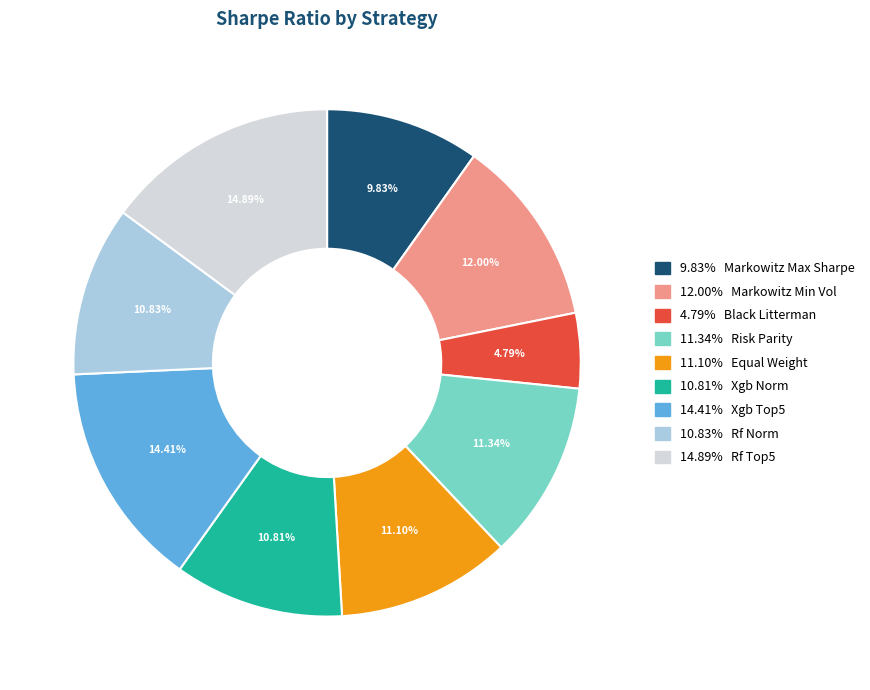

Is the sum of 14.41% Xgb Top5 and 12.00% Markowitz Min Vol greater than half?

No